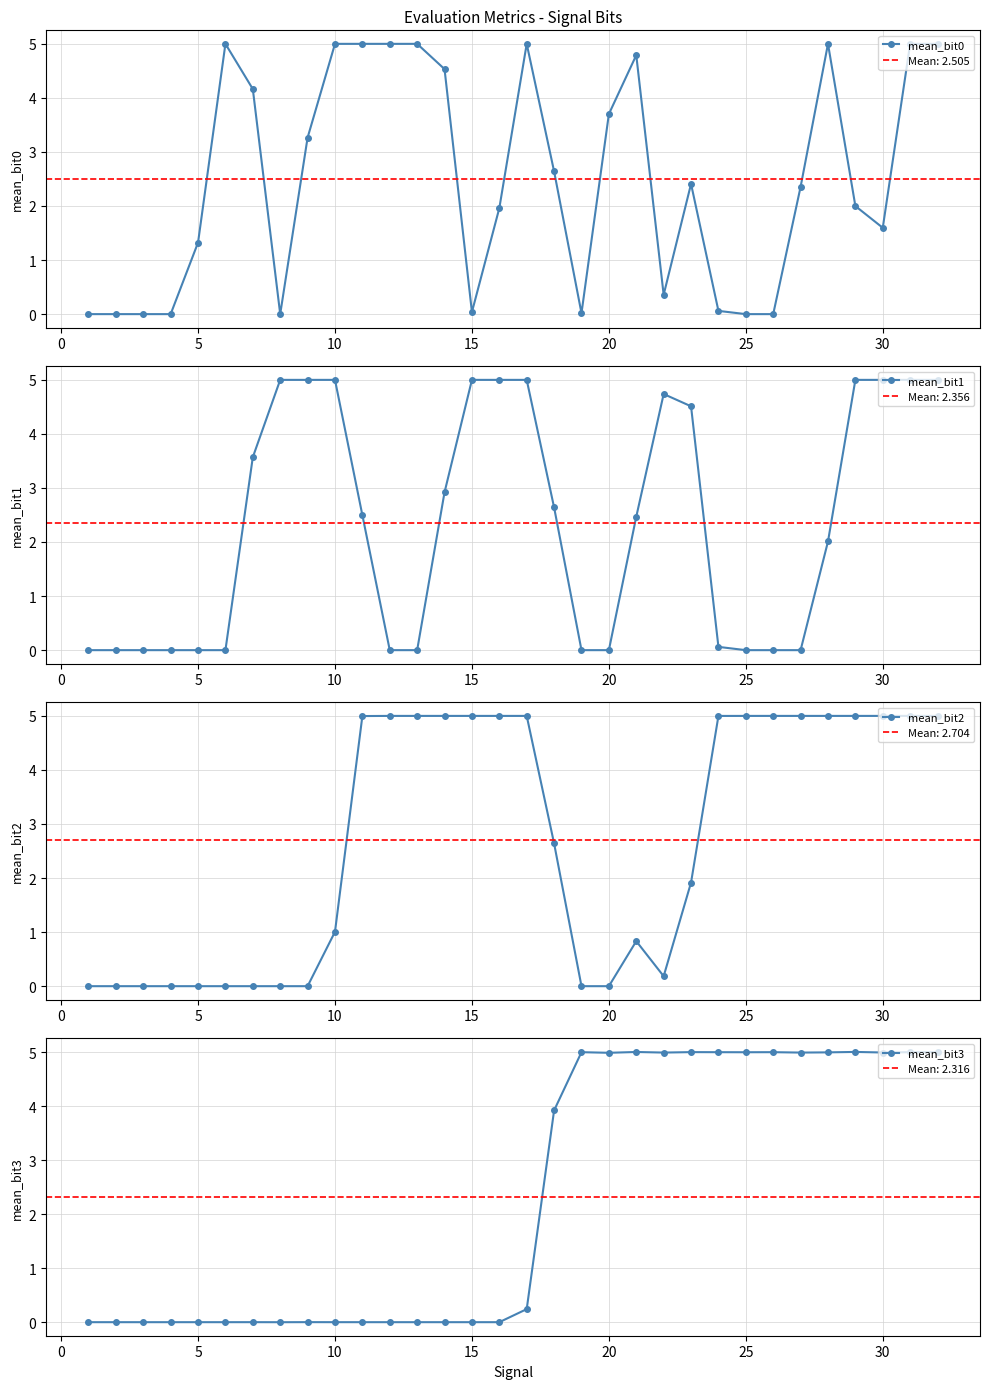

The mean_bit2 series shows 5.0 at 15. True or false?

True